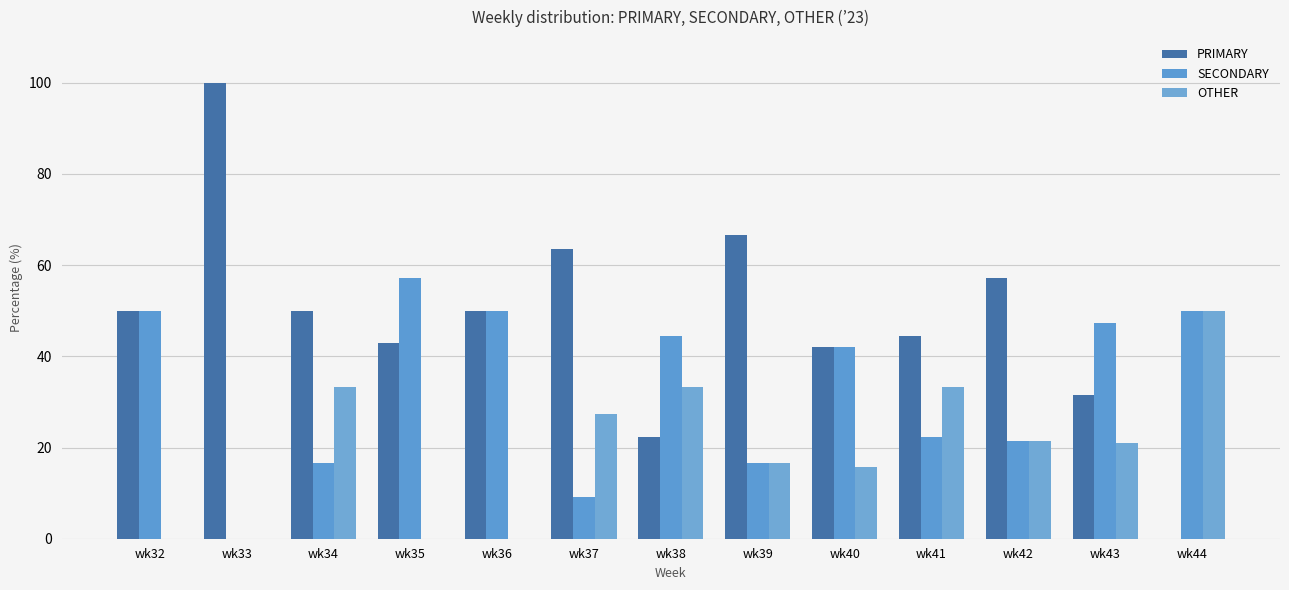

How many positive values does the SECONDARY series have?

12